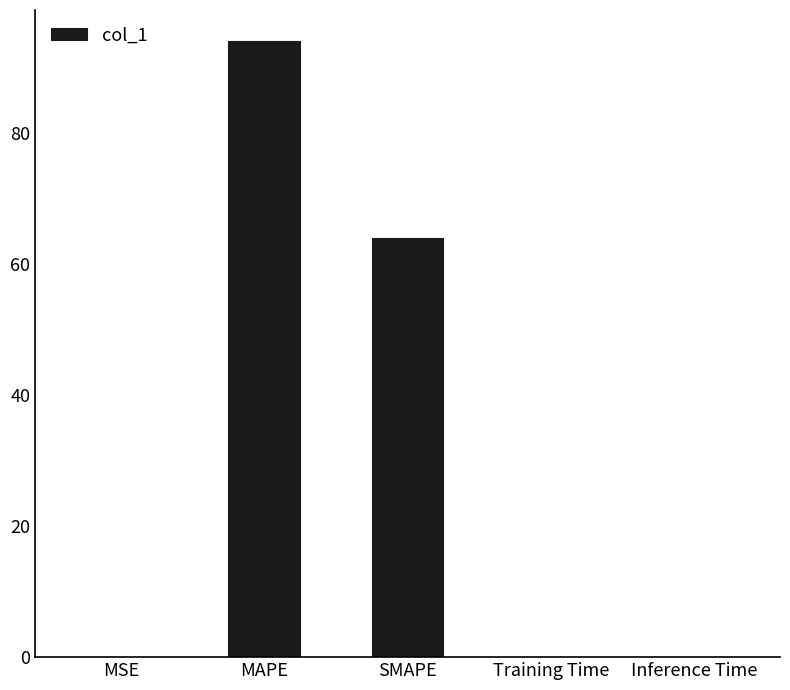

What is the greatest value displayed?

94.1